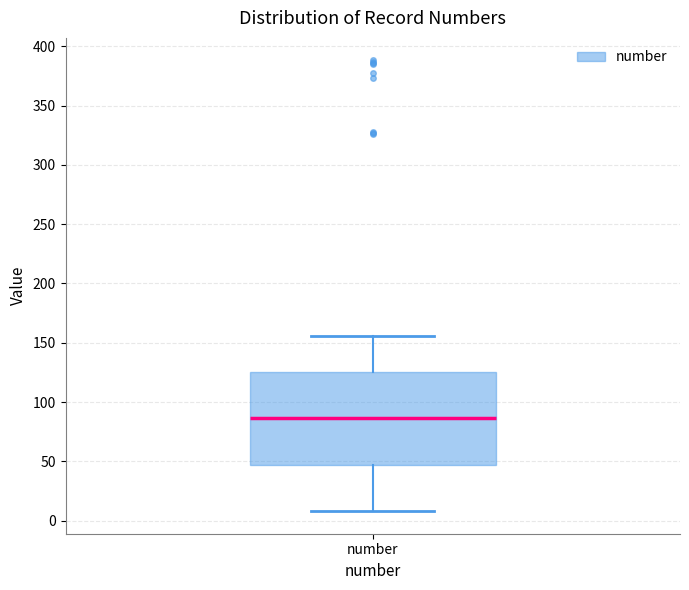

Read this box plot against the y-axis: the position of the median line, the range covered by the box, and the ends of both whiskers. The values are not printed on the chart, so give them approximately, as read against the axis.

median 85, box 45 to 125, whiskers 10 to 155